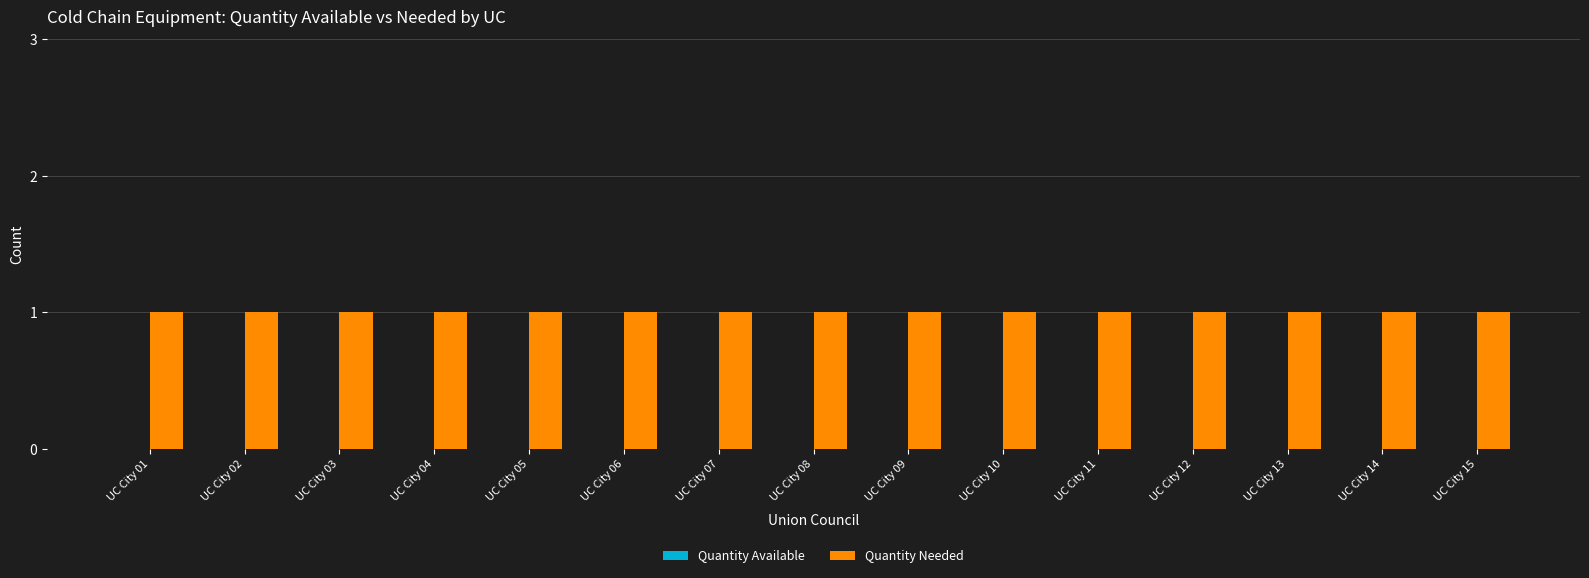

Which category has the lowest value in the Quantity Needed series?

UC City 01